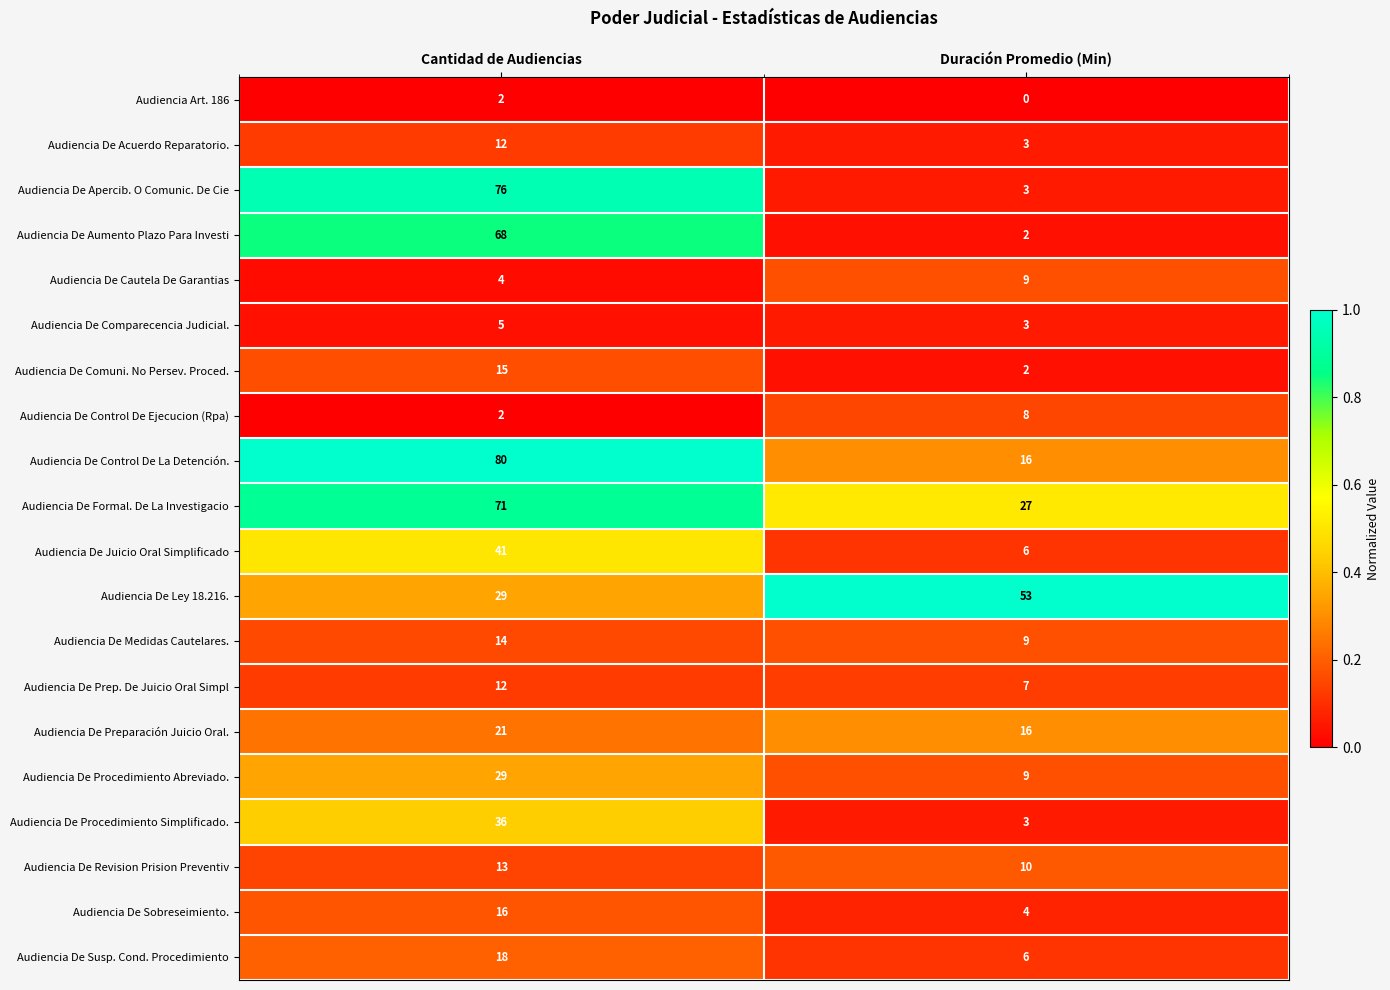

True or false: Audiencia De Aumento Plazo Para Investi has a value of 68 at Cantidad de Audiencias.

True